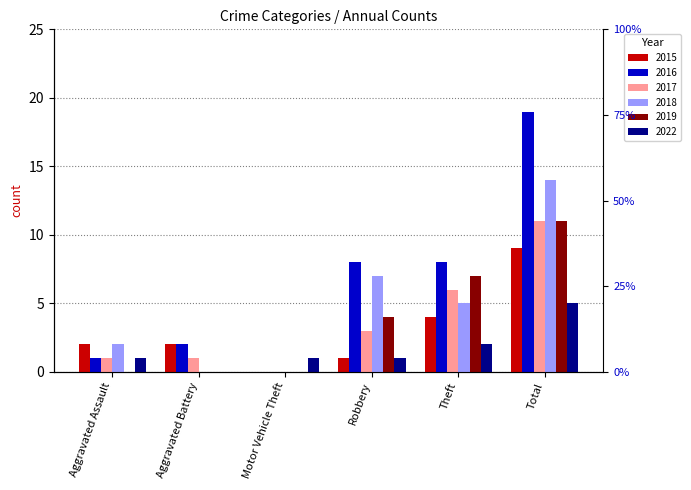

Does the chart contain any negative values?

No